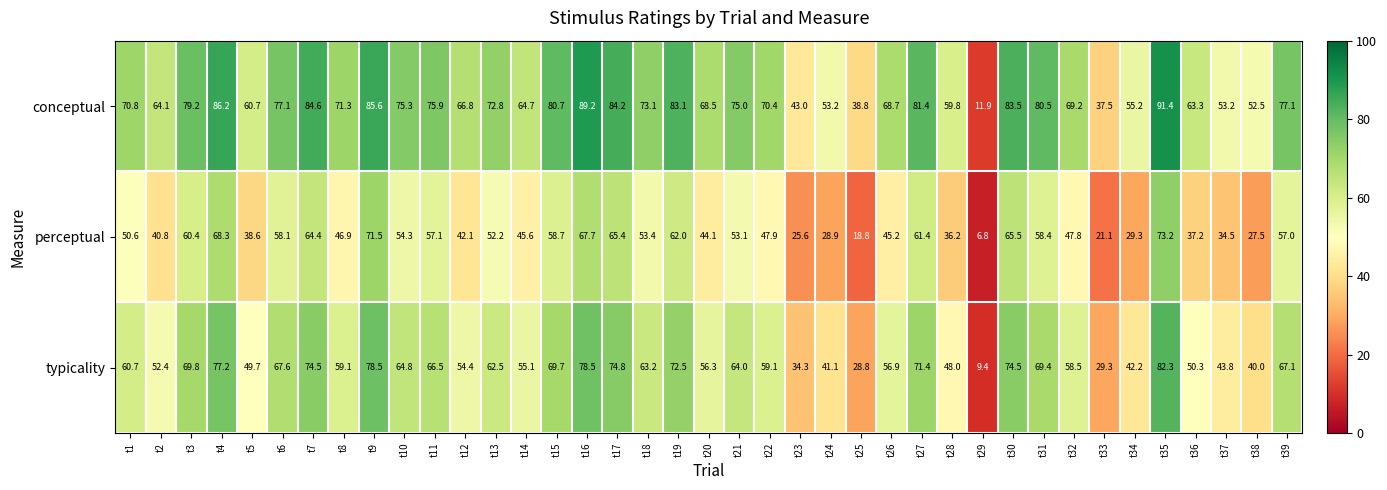

Which series has the widest spread of values?

conceptual